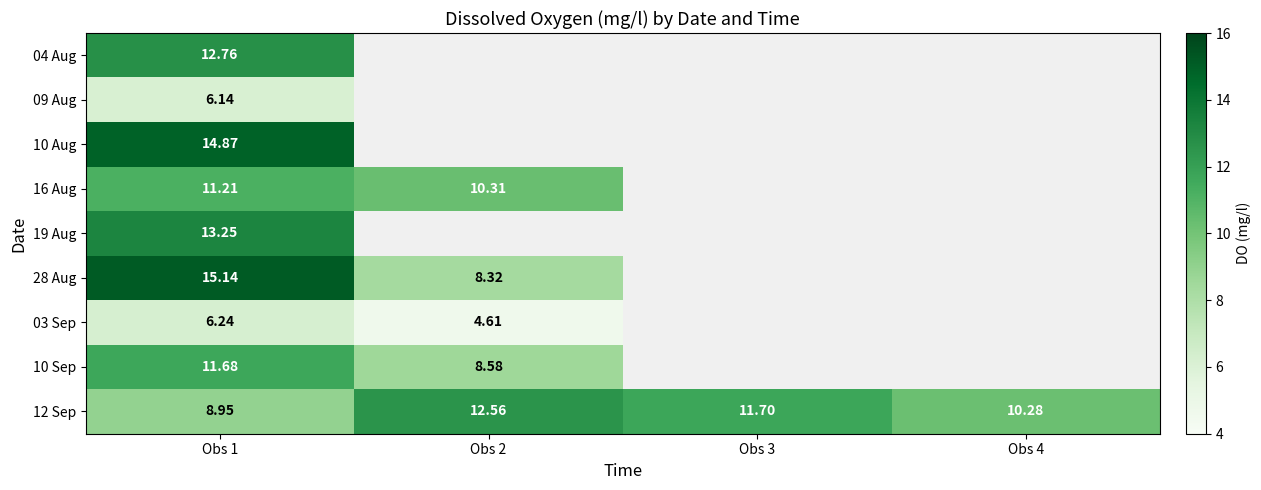

Is the value of 10 Aug at Obs 1 greater than the value of 10 Sep at Obs 1?

Yes